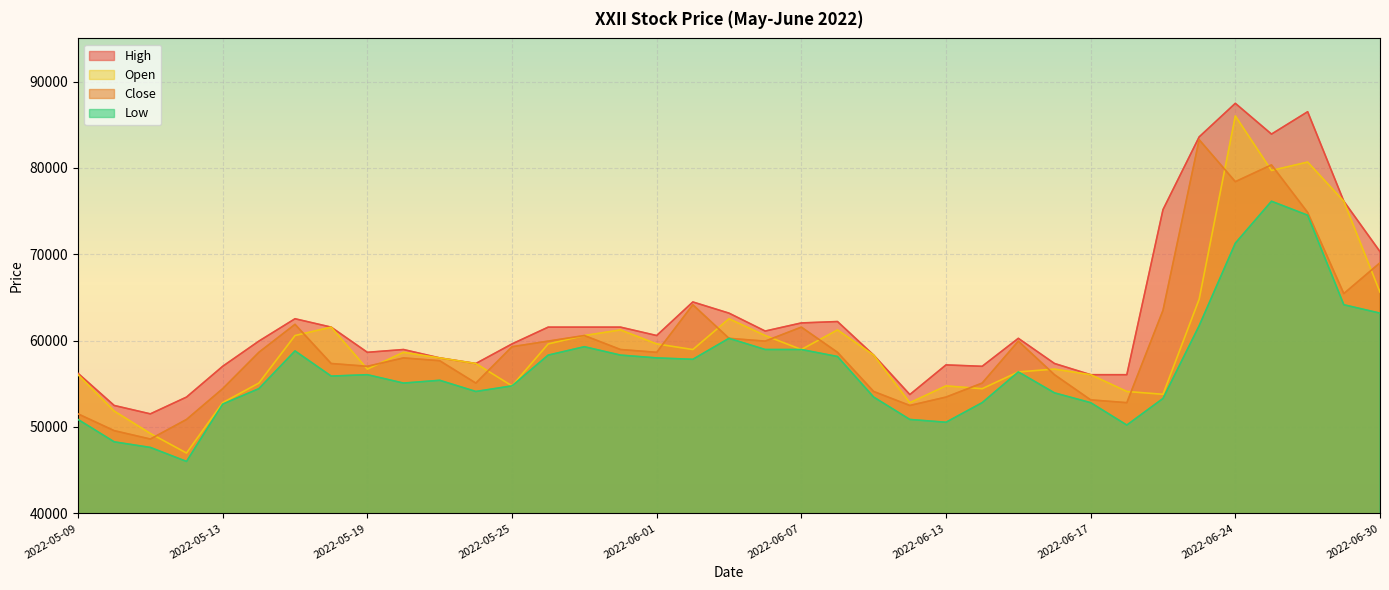

List the labels in order of High value, smallest first.

2022-05-11, 2022-05-10, 2022-05-12, 2022-06-10, 2022-06-17, 2022-06-21, 2022-05-09, 2022-05-13, 2022-06-14, 2022-06-13, 2022-05-24, 2022-06-16, 2022-05-23, 2022-06-09, 2022-05-19, 2022-05-20, 2022-05-25, 2022-05-16, 2022-06-15, 2022-06-01, 2022-06-06, 2022-05-18, 2022-05-26, 2022-05-27, 2022-05-31, 2022-06-07, 2022-06-08, 2022-05-17, 2022-06-03, 2022-06-02, 2022-06-30, 2022-06-22, 2022-06-29, 2022-06-23, 2022-06-27, 2022-06-28, 2022-06-24